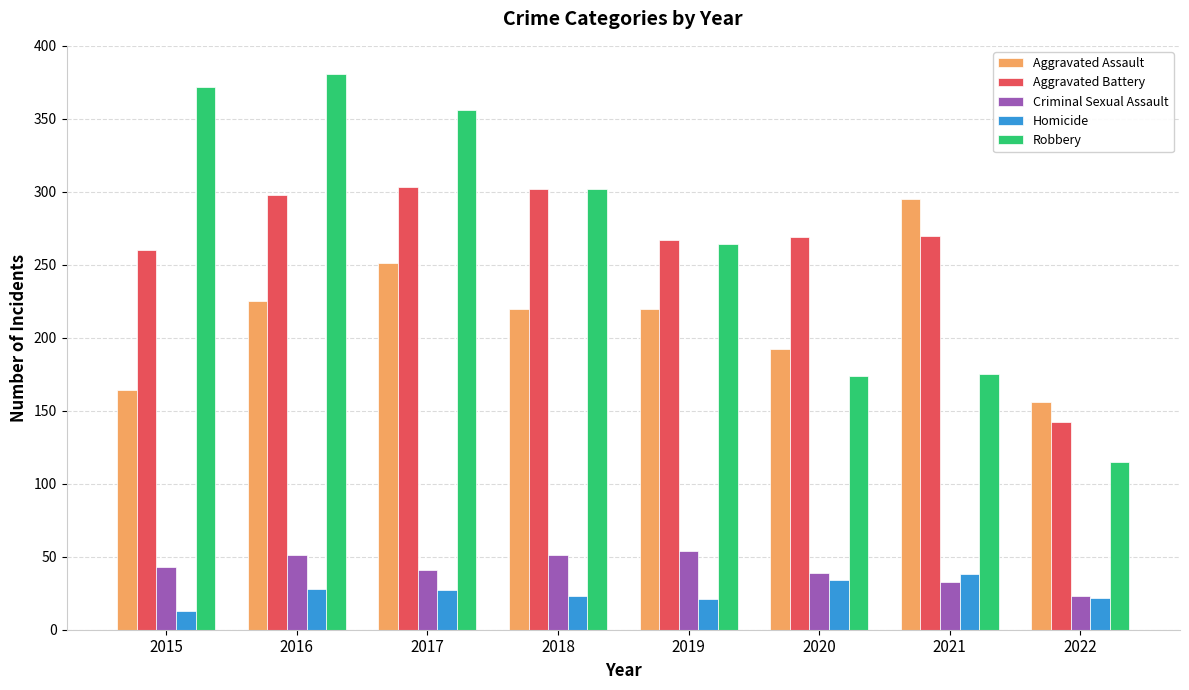

Which series has the widest spread of values?

Robbery